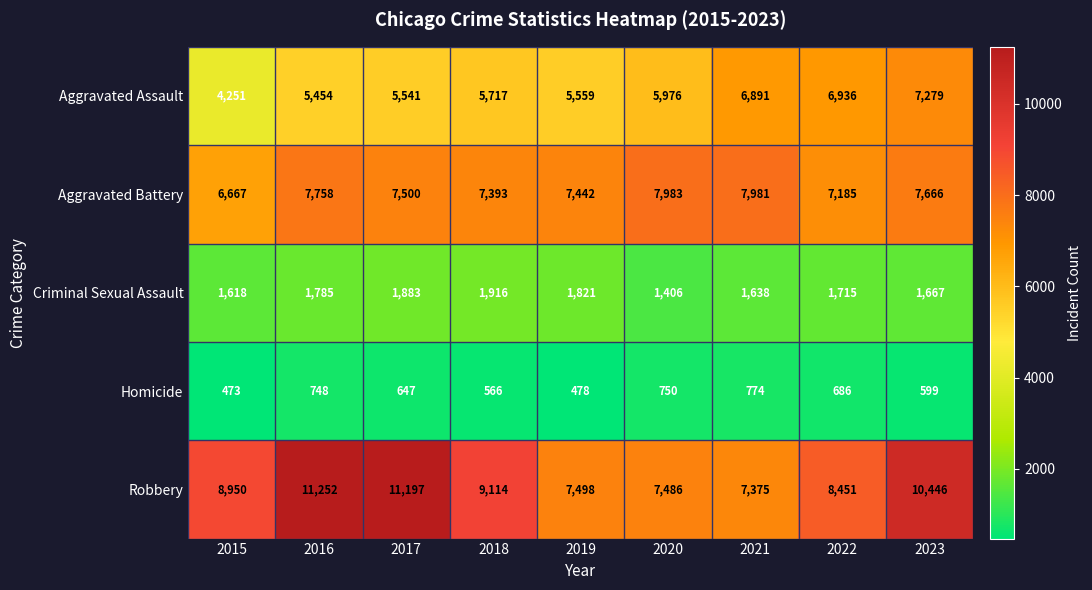

True or false: Aggravated Battery has a value of 6667 at 2015.

True